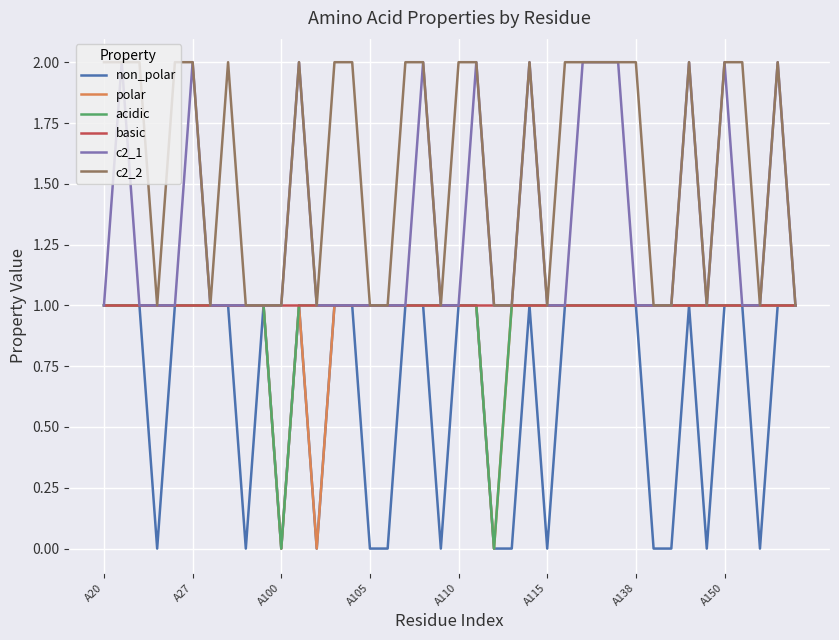

How many polar values are between 1 and 2?

37